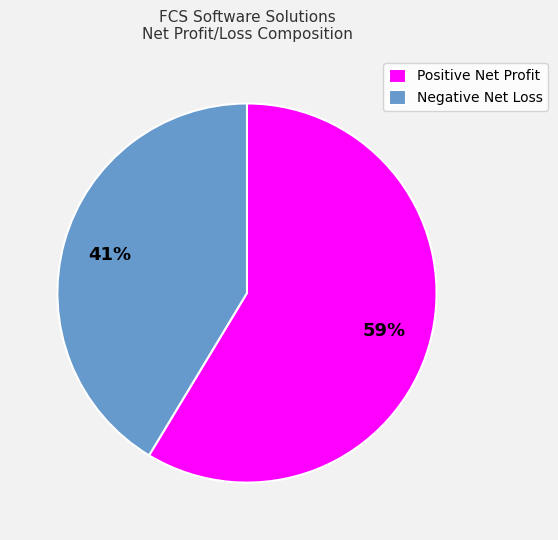

What is the majority slice?

Positive Net Profit